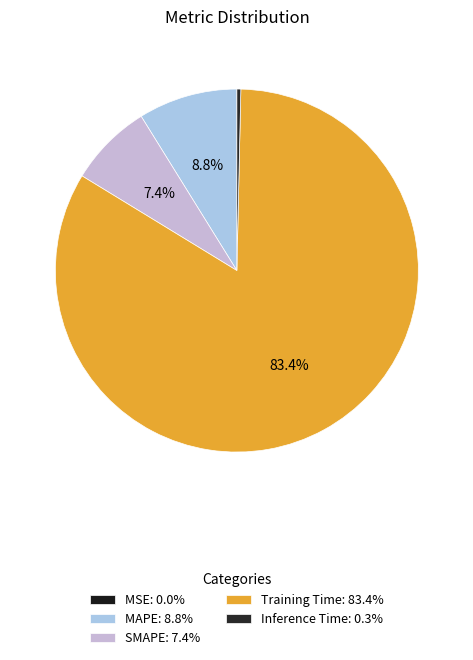

How many slices are in this pie chart?

5